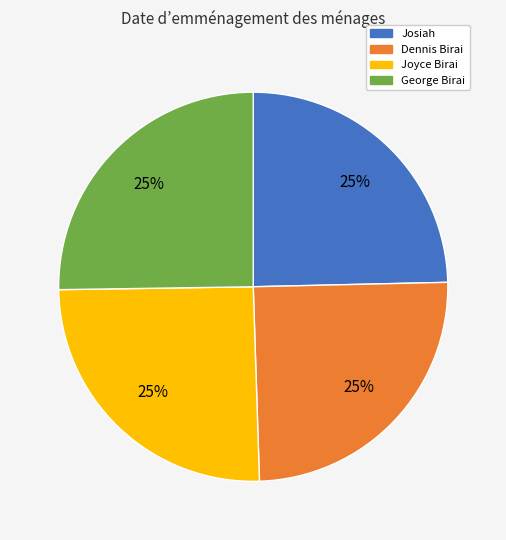

True or false: Joyce Birai accounts for 25% of the total.

True